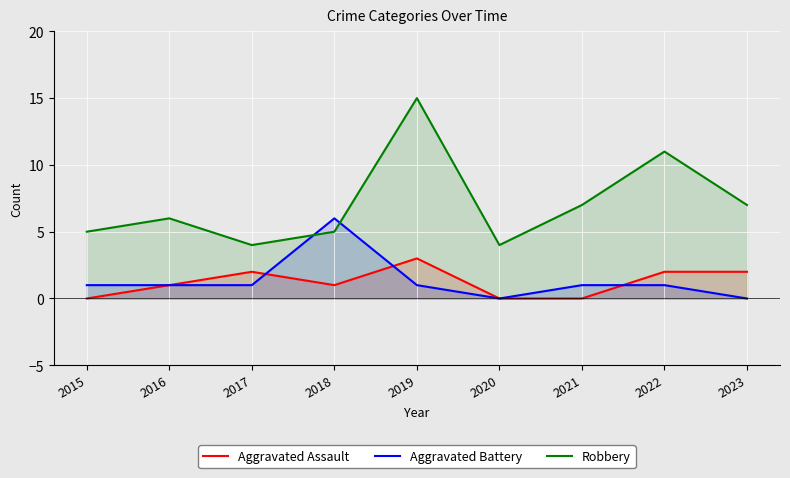

What is the sum of the Aggravated Assault values at 2021 and 2022?

2